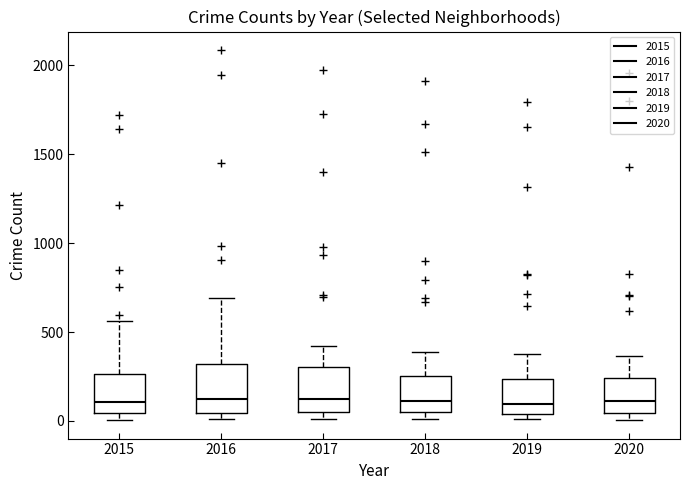

Reading left to right, transcribe this box plot: for each box, give where its median line is, the range the box spans, and where its two whiskers end, as read against the y-axis. The values are not printed on the chart, so give them approximately, as read against the axis.

2015: median 100, box 50 to 250, whiskers 0 to 550
2016: median 150, box 50 to 300, whiskers 0 to 700
2017: median 100, box 50 to 300, whiskers 0 to 400
2018: median 100, box 50 to 250, whiskers 0 to 400
2019: median 100, box 50 to 250, whiskers 0 to 400
2020: median 100, box 50 to 250, whiskers 0 to 350